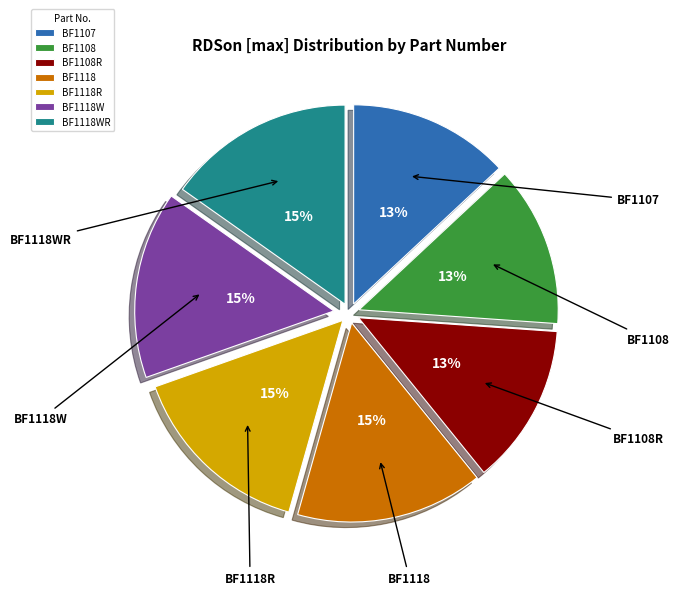

To the nearest percent, what percentage of the pie is BF1118WR?

15%